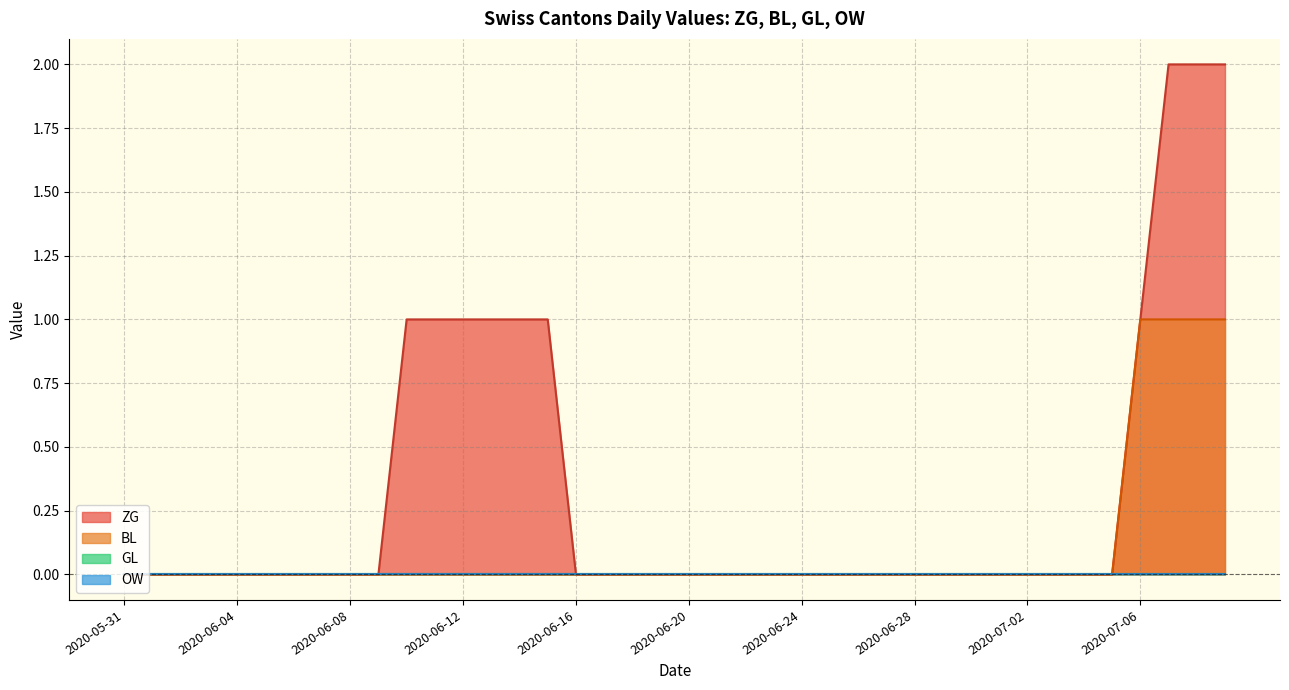

Which series has the largest range (max minus min)?

ZG